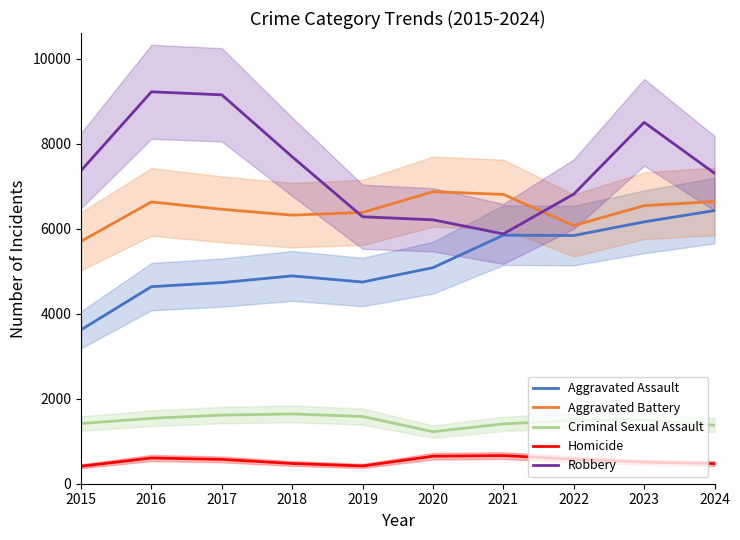

The Aggravated Assault series shows 3150 at 2017. True or false?

False